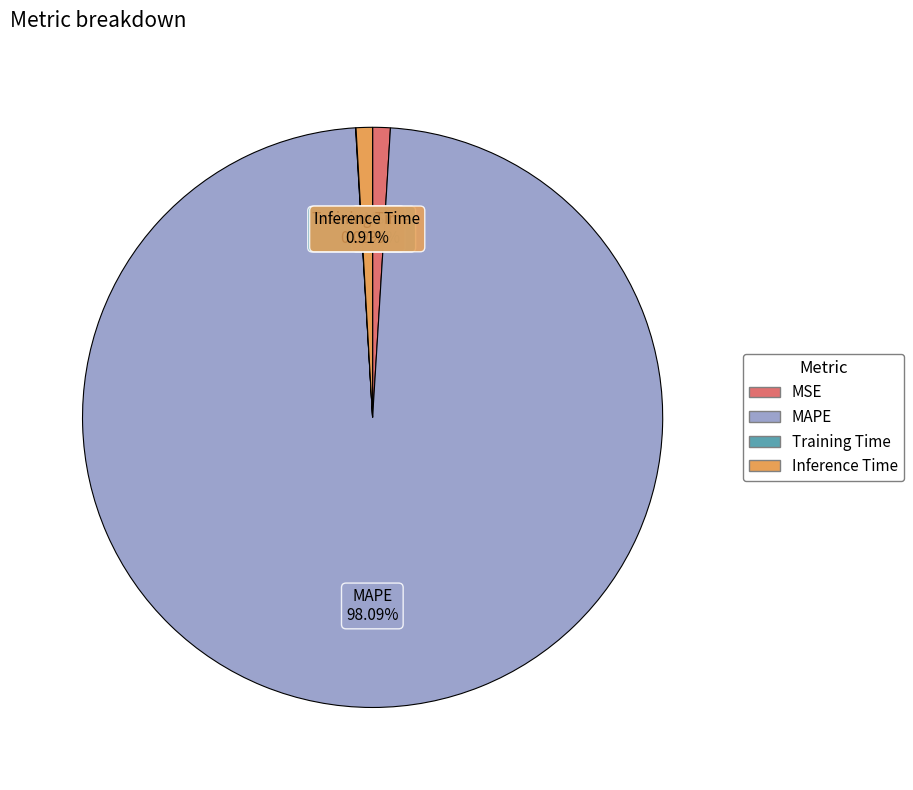

To the nearest percent, what portion does MSE represent?

1%